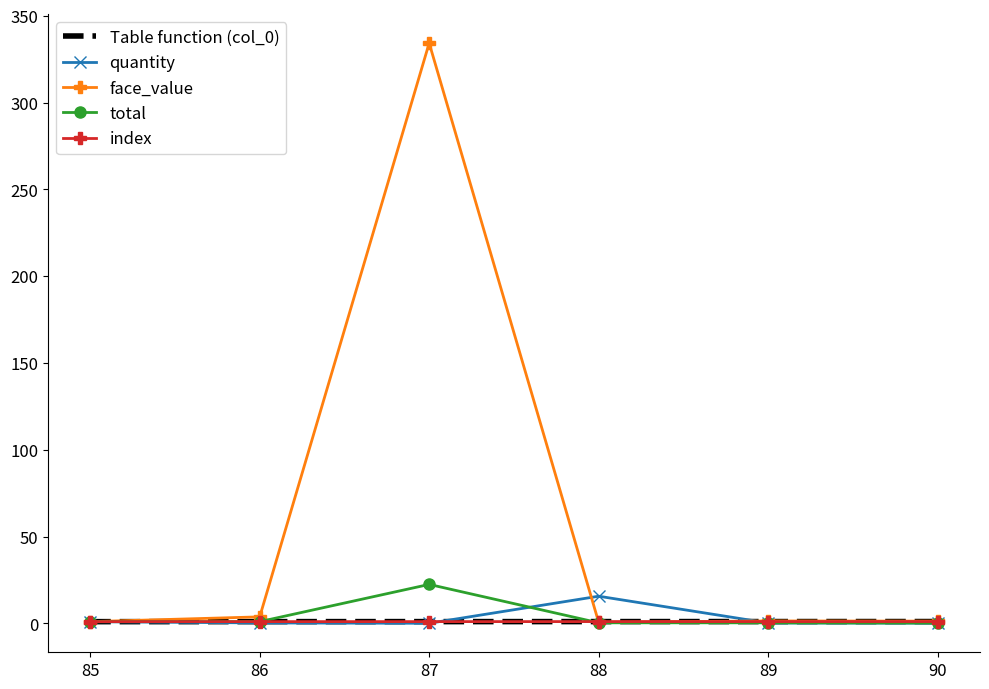

The value of total at 87 is 22.4. True or false?

True